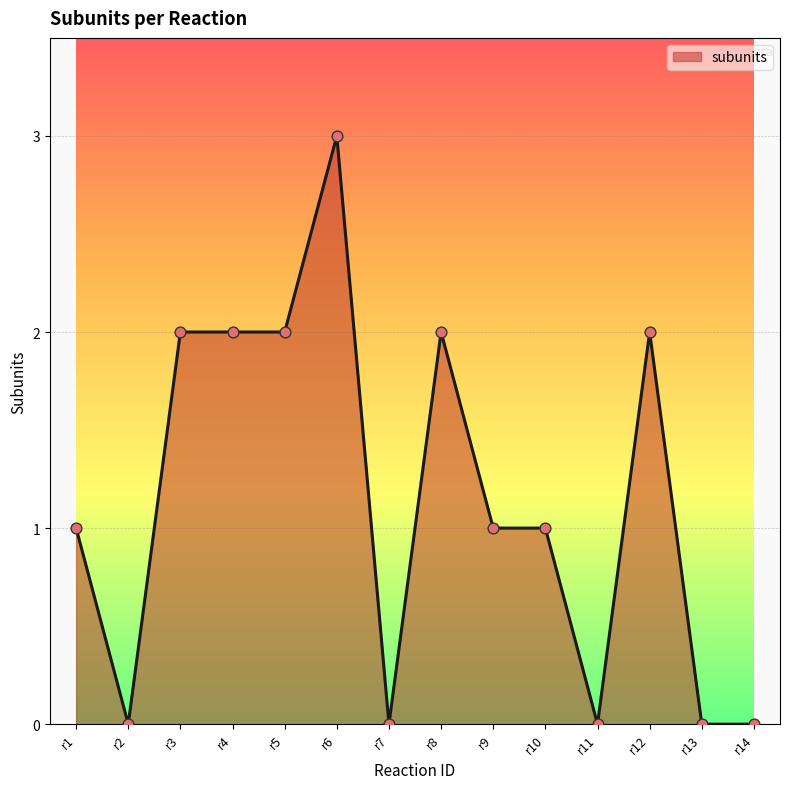

Approximately how many times larger is the value at r4 compared to r6?

0.7